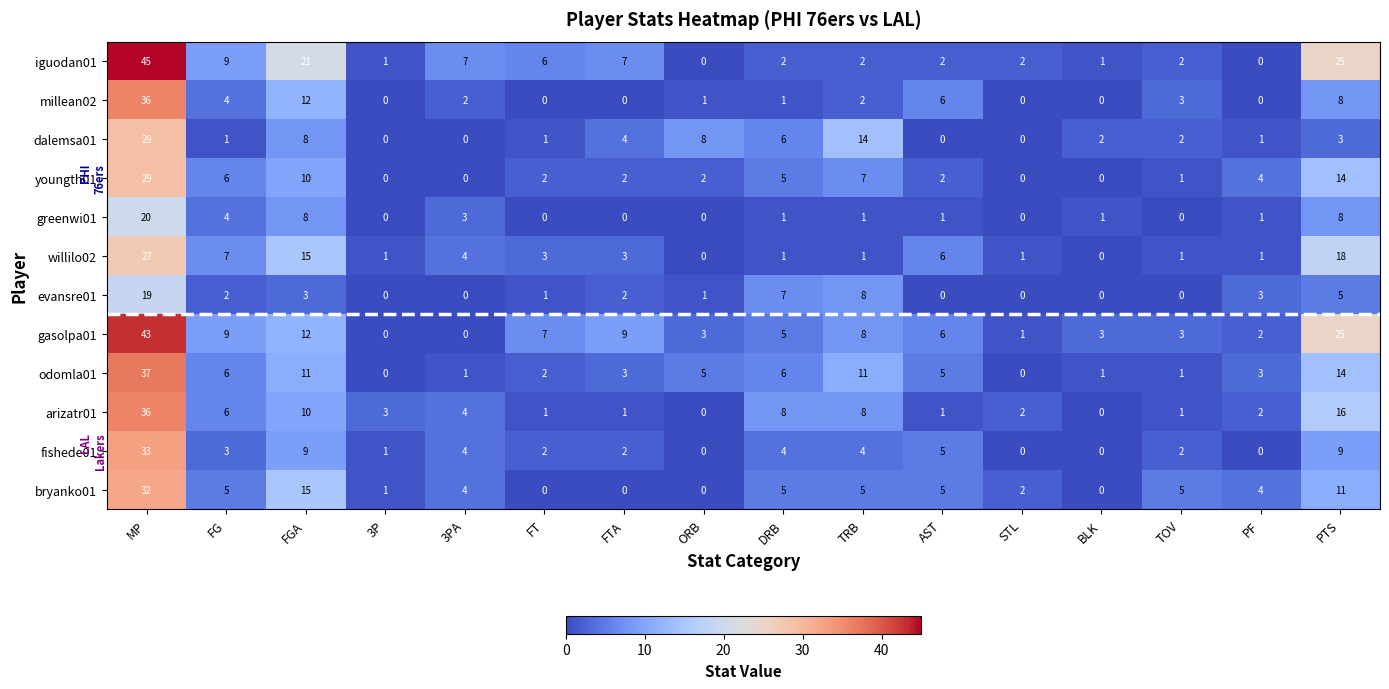

The value of willilo02 at PF is 1. True or false?

True